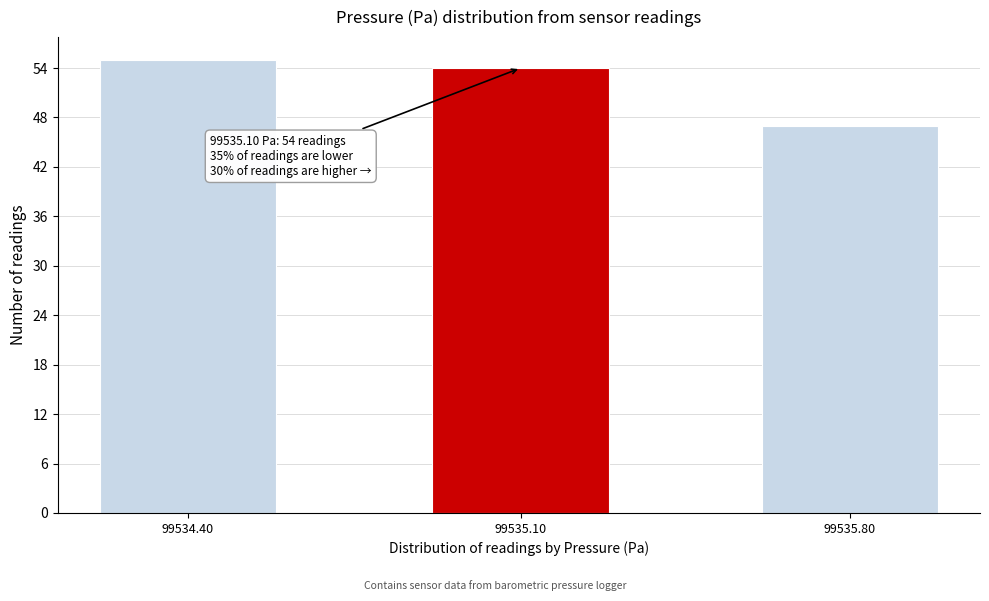

Reading left to right, list all the values displayed in this chart.

55	54	47